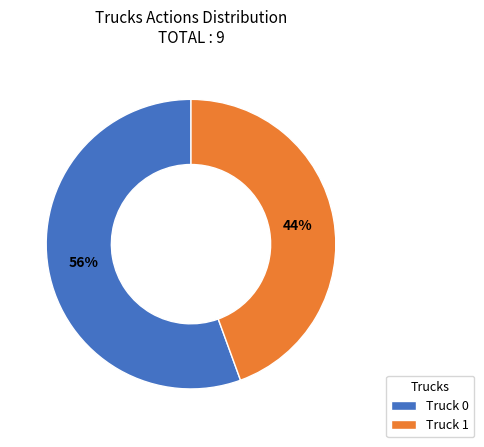

Between Truck 1 and Truck 0, which is larger?

Truck 0